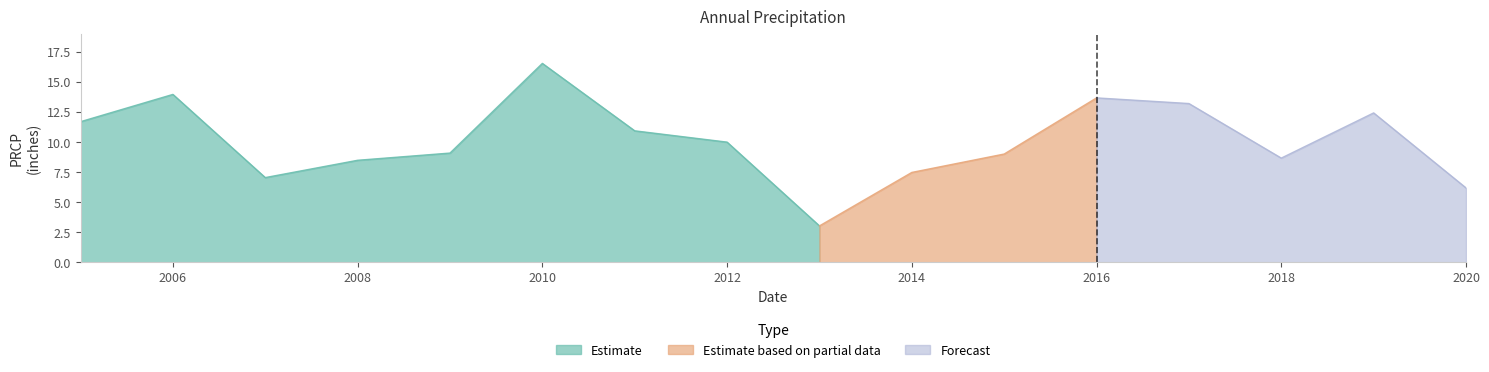

List the labels in order of value, largest first.

2010, 2006, 2016, 2017, 2019, 2005, 2011, 2012, 2009, 2015, 2018, 2008, 2014, 2007, 2020, 2013